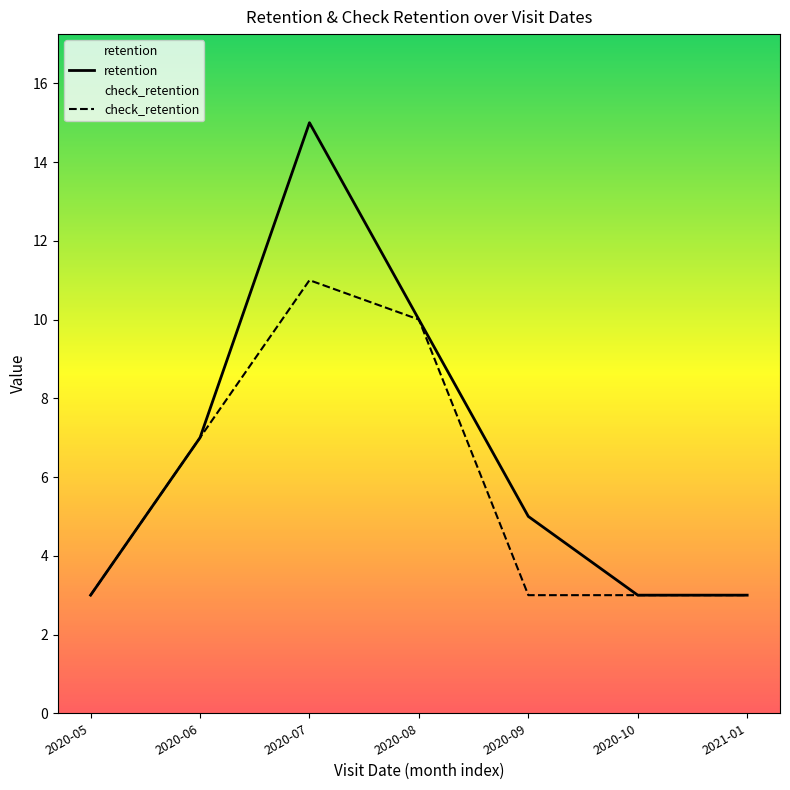

Which label corresponds to the smallest value in the chart?

2020-05